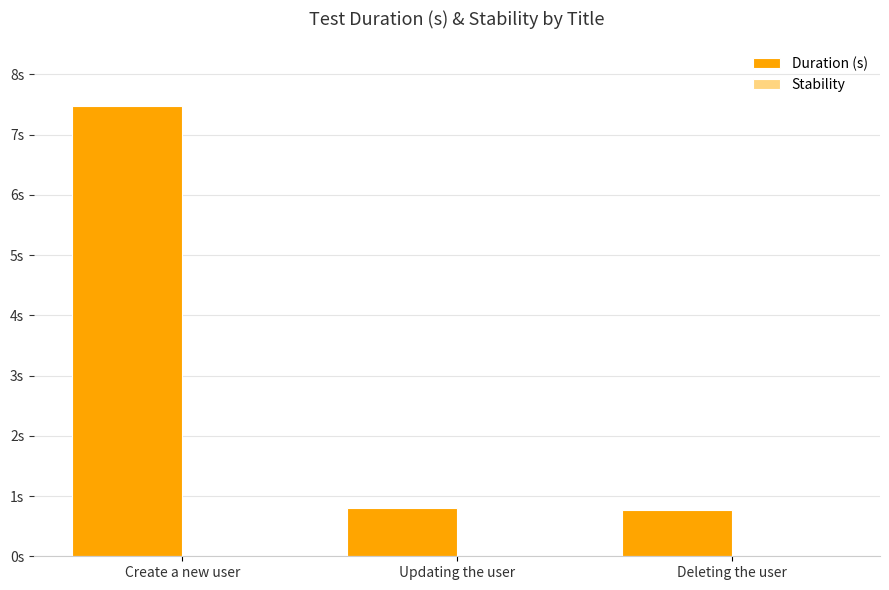

Reading left to right, list all the values displayed in this chart.

Duration (s): Create a new user=7.5	Updating the user=0.8	Deleting the user=0.8
Stability: Create a new user=0.0	Updating the user=0.0	Deleting the user=0.0